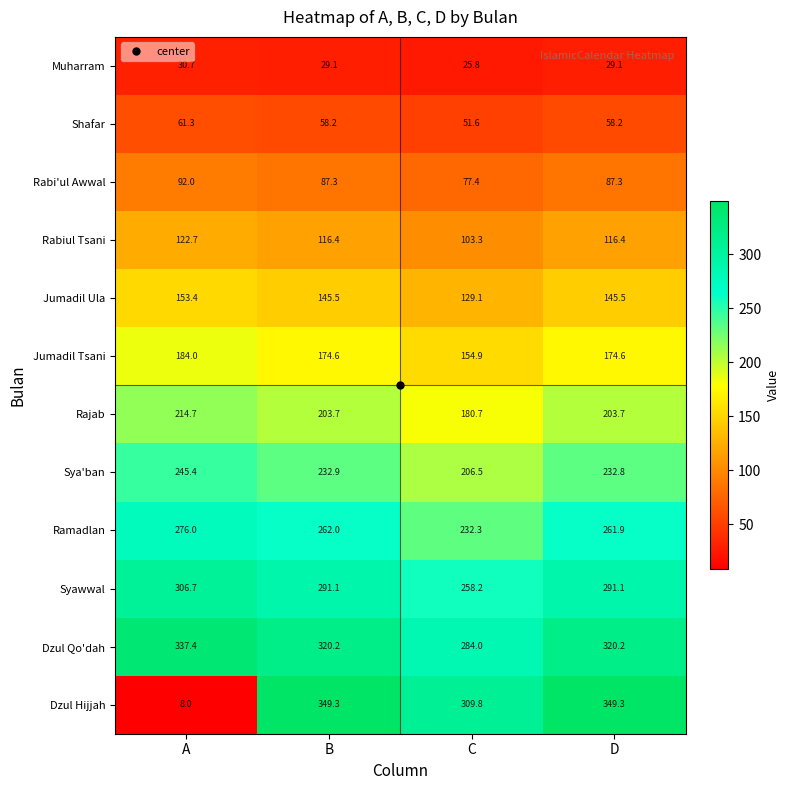

At which category is the sum across all series the highest?

B